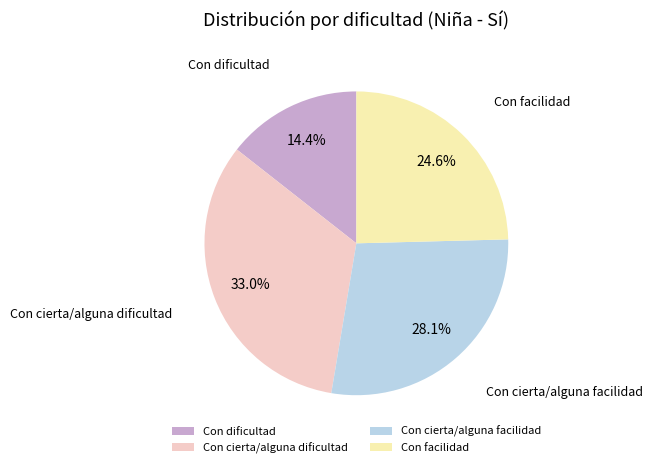

Approximately how many times larger is the value at Con cierta/alguna dificultad compared to Con cierta/alguna facilidad?

1.2